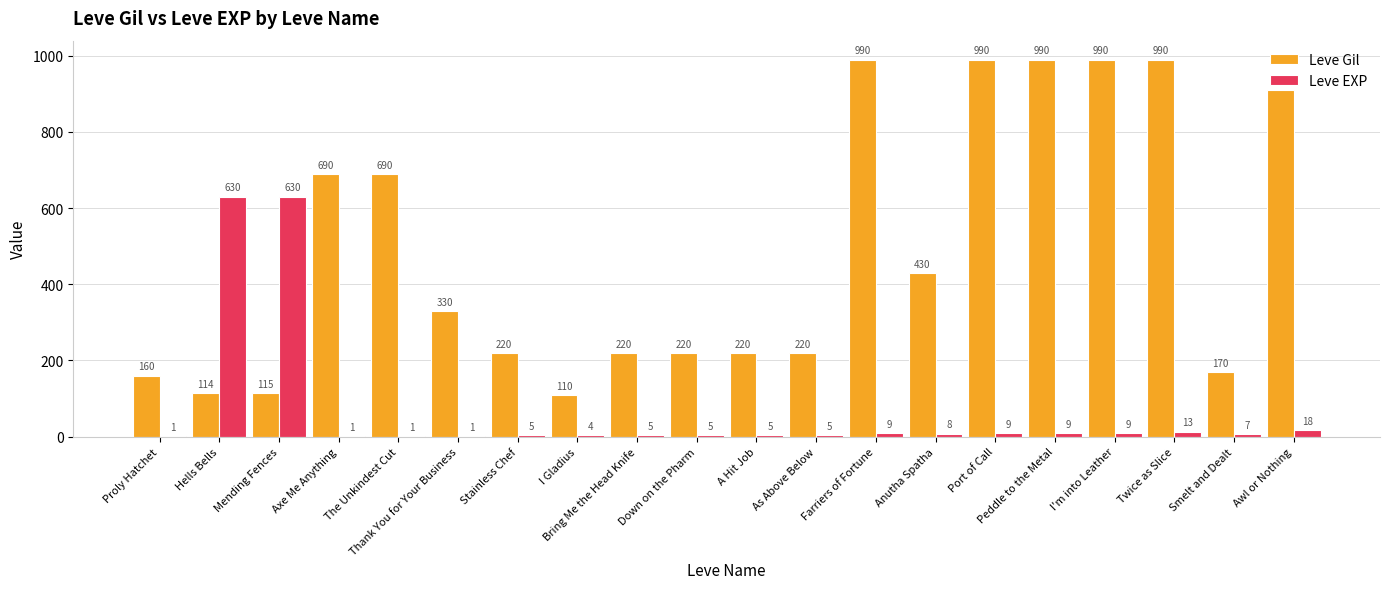

What is the greatest value displayed?

990